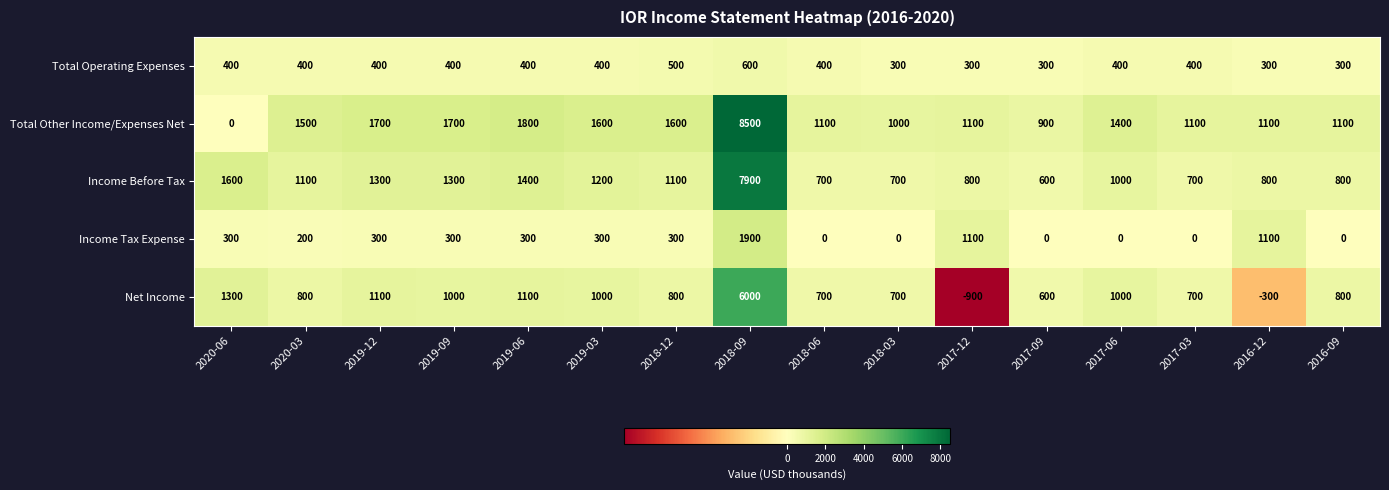

What is the sum of the Total Operating Expenses values at 2018-06 and 2019-09?

800